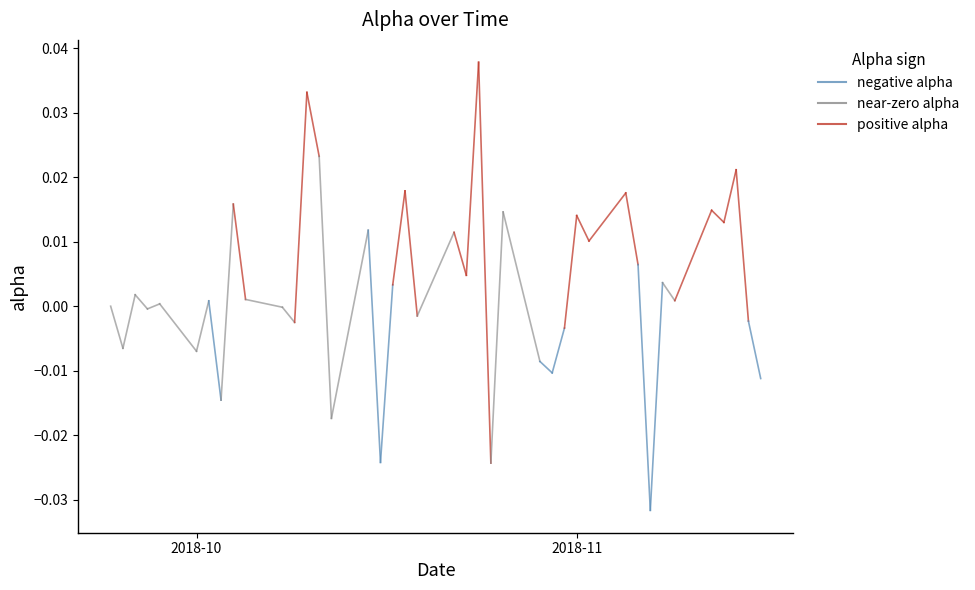

How many positive values are there?

23